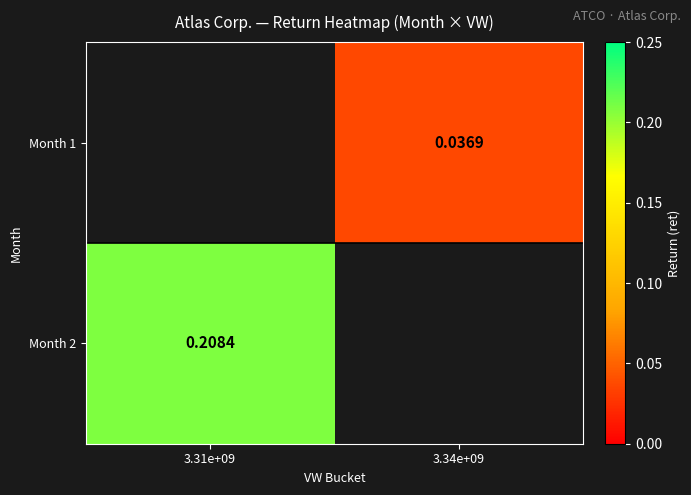

What is the greatest value displayed?

0.2